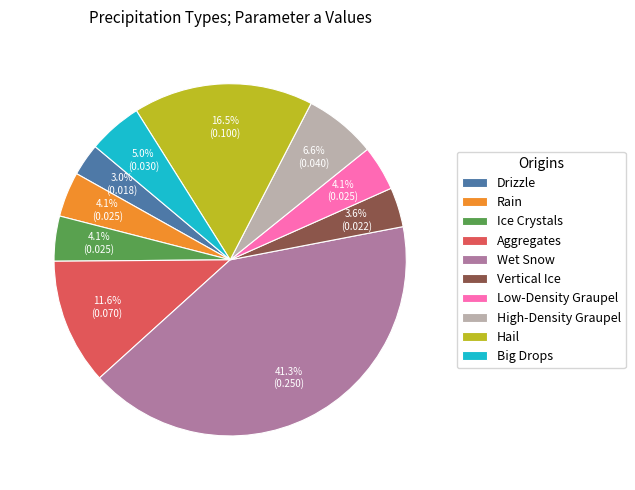

What is the smallest slice in the pie chart?

Drizzle